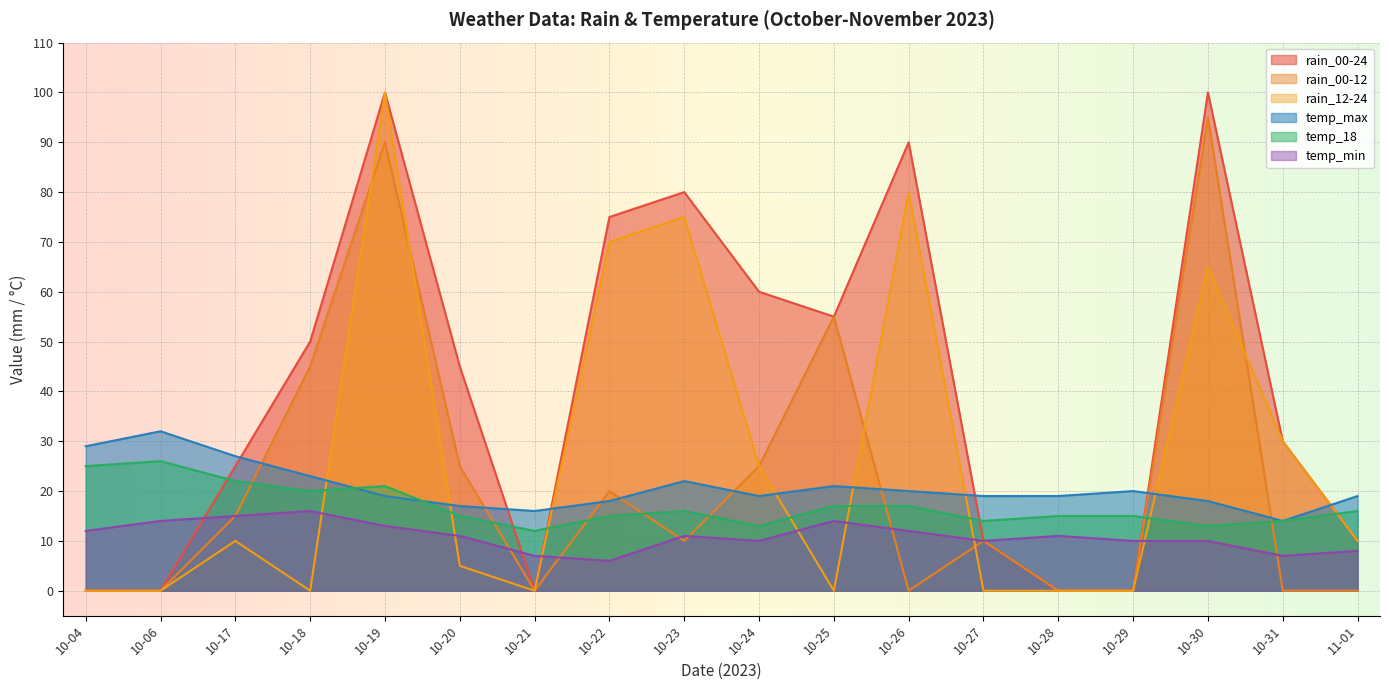

At 10-25, list the series in order from largest to smallest.

rain_00-24, rain_00-12, temp_max, temp_18, temp_min, rain_12-24